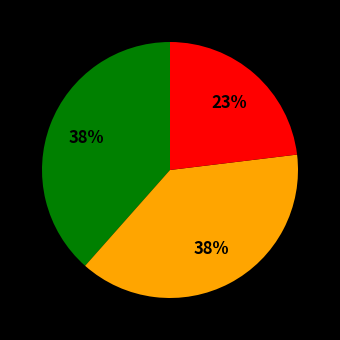

How many segments does this pie chart have?

3